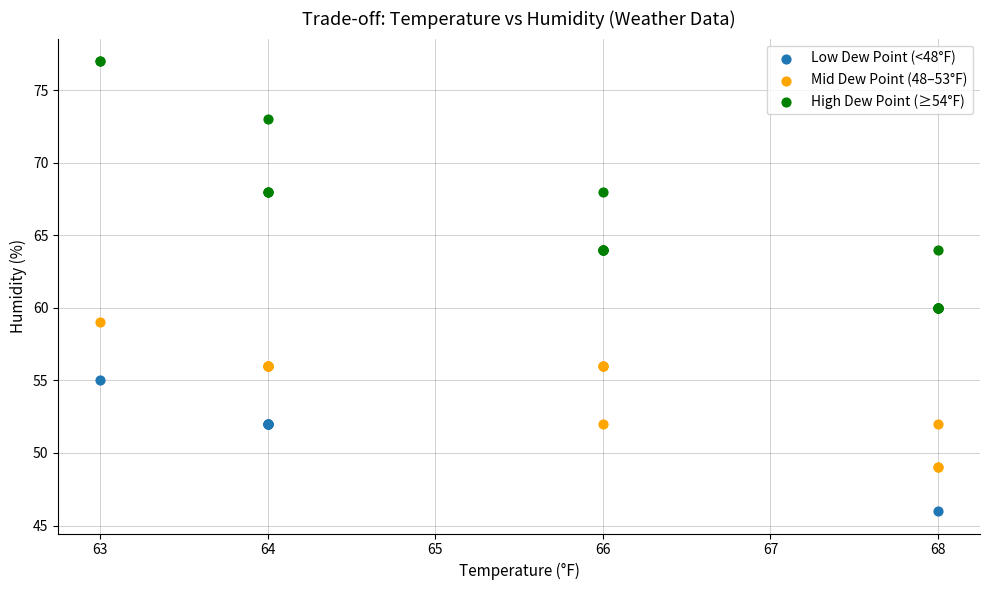

Which series reaches the maximum Y coordinate?

High Dew Point (≥54°F)